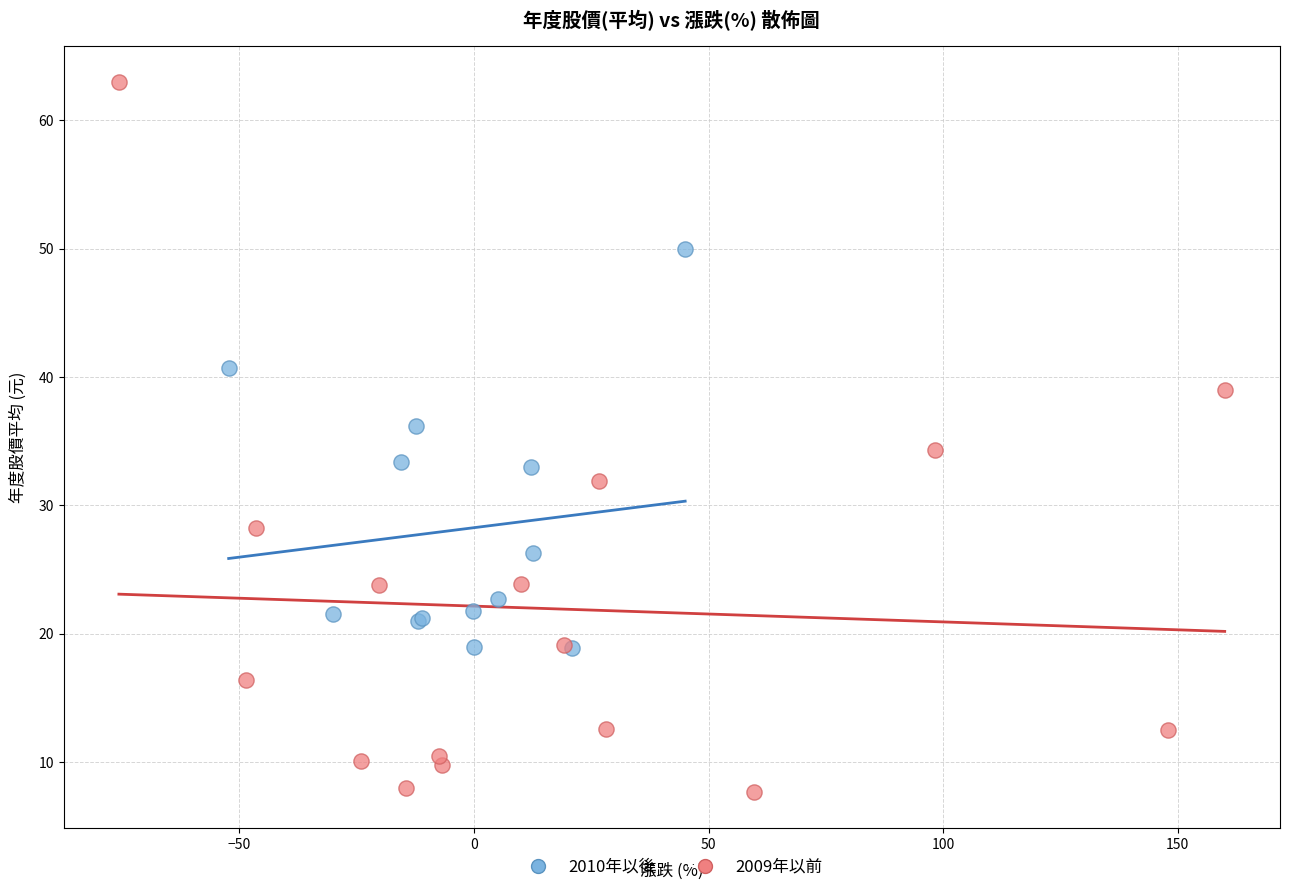

Which series reaches the minimum Y coordinate?

2009年以前